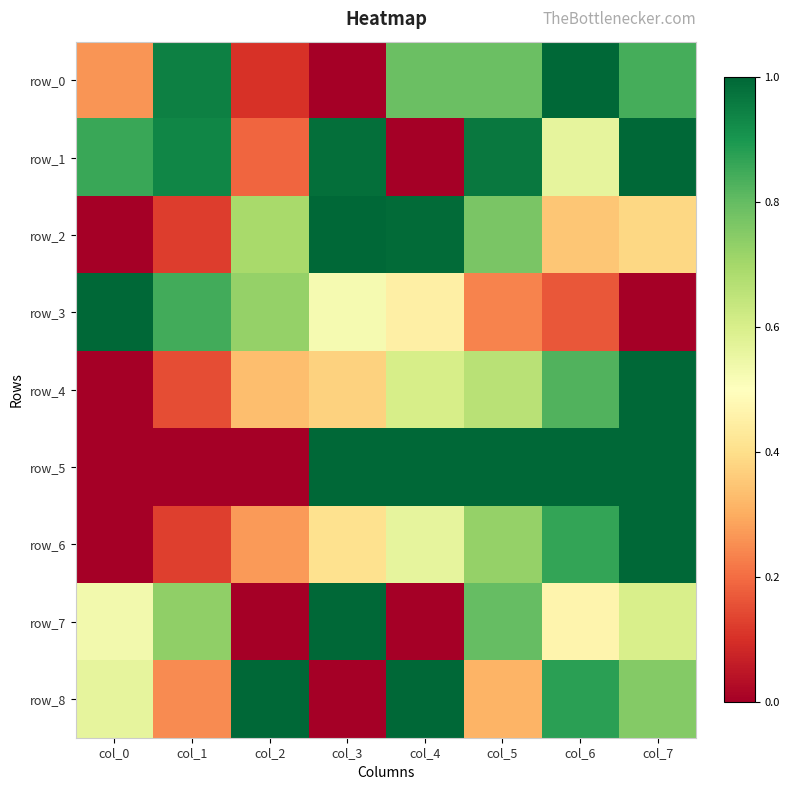

Is it true that row_3 equals 0.2 at col_6?

True